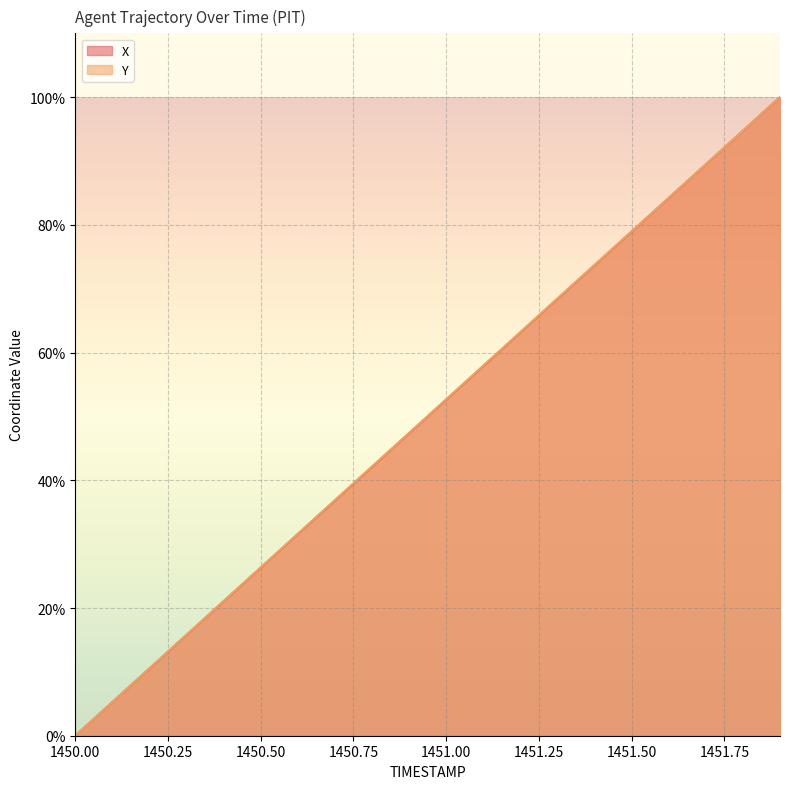

The X series shows 21.7 at 1450.9. True or false?

False